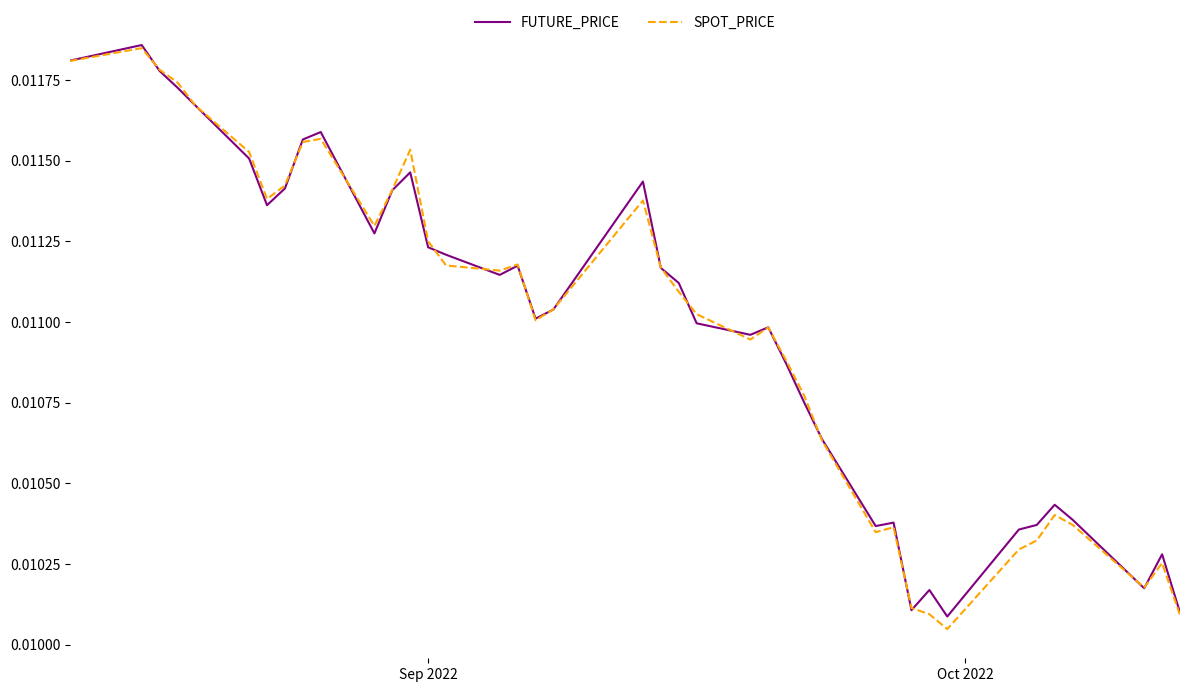

True or false: SPOT_PRICE has more than 2 points higher than both neighbors.

True